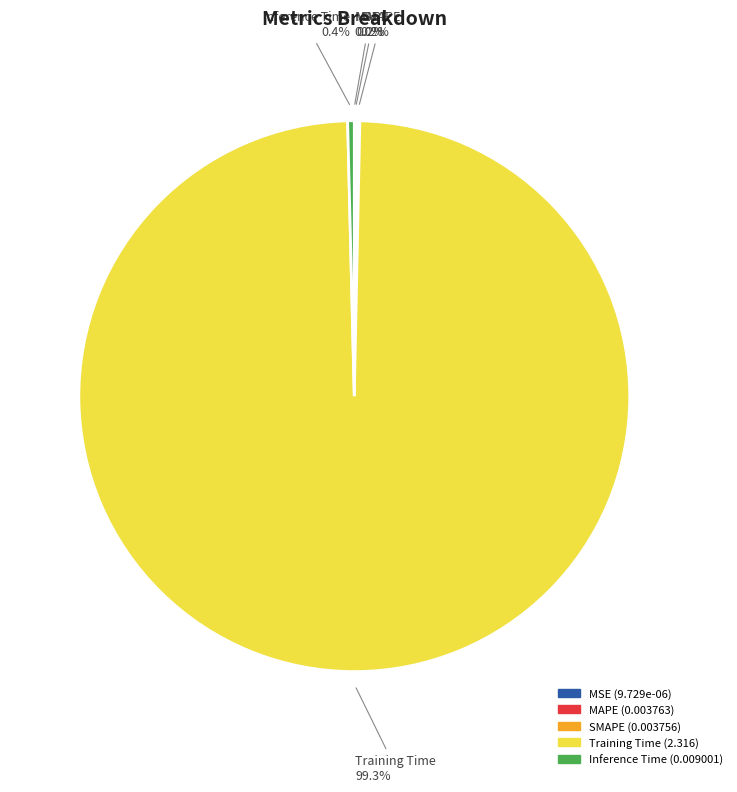

Which slice is the largest?

Training Time